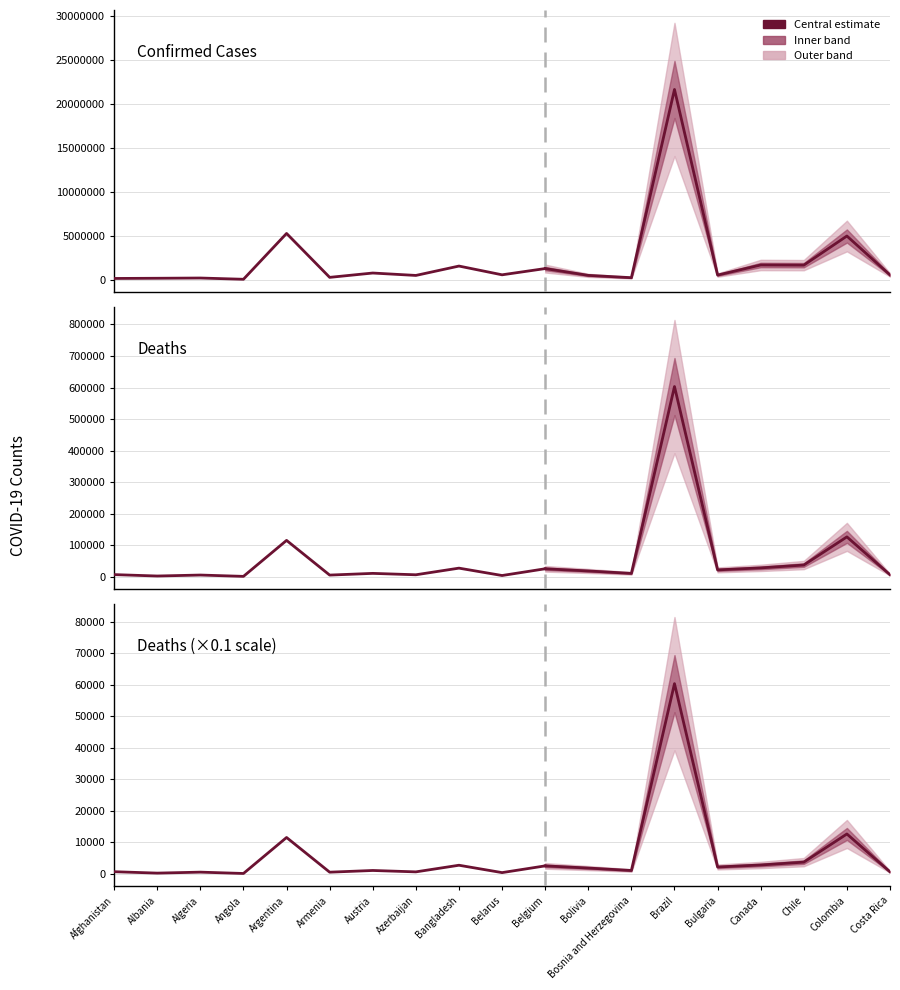

At which category is the sum across all series the highest?

Brazil